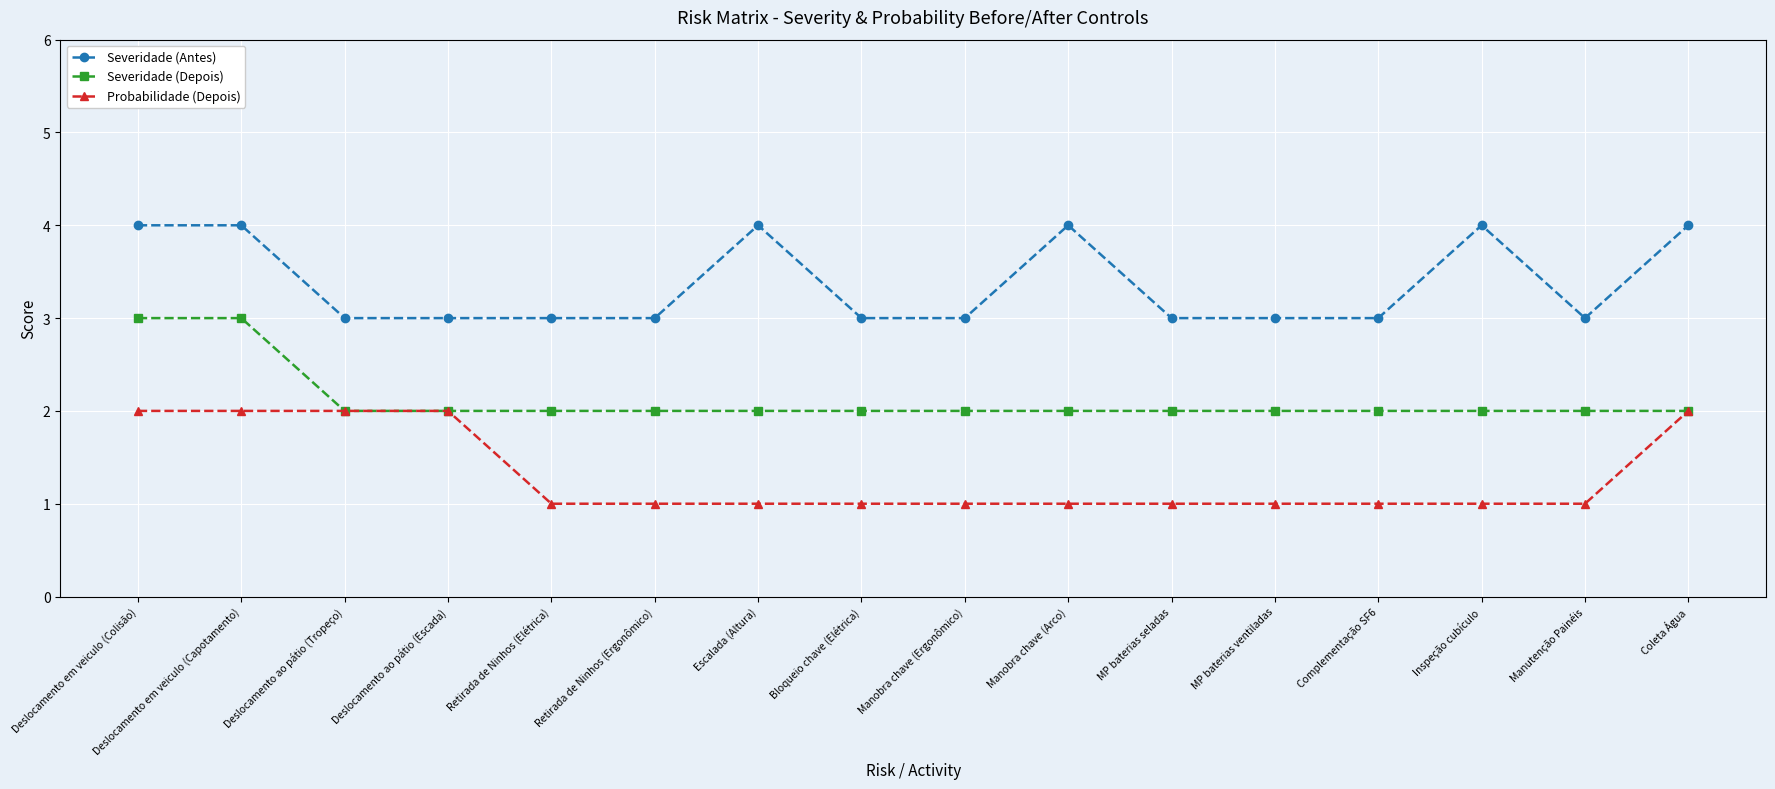

Reading left to right, extract all data points from this chart.

Severidade (Antes): Deslocamento em veiculo (Colisão)=4	Deslocamento em veiculo (Capotamento)=4	Deslocamento ao pátio (Tropeço)=3	Deslocamento ao pátio (Escada)=3	Retirada de Ninhos (Elétrica)=3	Retirada de Ninhos (Ergonômico)=3	Escalada (Altura)=4	Bloqueio chave (Elétrica)=3	Manobra chave (Ergonômico)=3	Manobra chave (Arco)=4	MP baterias seladas=3	MP baterias ventiladas=3	Complementação SF6=3	Inspeção cubículo=4	Manutenção Painéis=3	Coleta Água=4
Severidade (Depois): Deslocamento em veiculo (Colisão)=3	Deslocamento em veiculo (Capotamento)=3	Deslocamento ao pátio (Tropeço)=2	Deslocamento ao pátio (Escada)=2	Retirada de Ninhos (Elétrica)=2	Retirada de Ninhos (Ergonômico)=2	Escalada (Altura)=2	Bloqueio chave (Elétrica)=2	Manobra chave (Ergonômico)=2	Manobra chave (Arco)=2	MP baterias seladas=2	MP baterias ventiladas=2	Complementação SF6=2	Inspeção cubículo=2	Manutenção Painéis=2	Coleta Água=2
Probabilidade (Depois): Deslocamento em veiculo (Colisão)=2	Deslocamento em veiculo (Capotamento)=2	Deslocamento ao pátio (Tropeço)=2	Deslocamento ao pátio (Escada)=2	Retirada de Ninhos (Elétrica)=1	Retirada de Ninhos (Ergonômico)=1	Escalada (Altura)=1	Bloqueio chave (Elétrica)=1	Manobra chave (Ergonômico)=1	Manobra chave (Arco)=1	MP baterias seladas=1	MP baterias ventiladas=1	Complementação SF6=1	Inspeção cubículo=1	Manutenção Painéis=1	Coleta Água=2